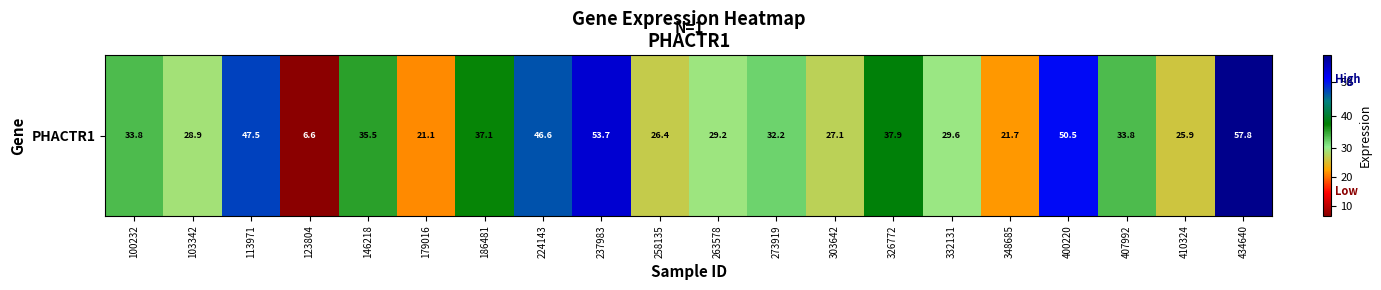

What is the change in value from 237983 to 273919?

-21.5